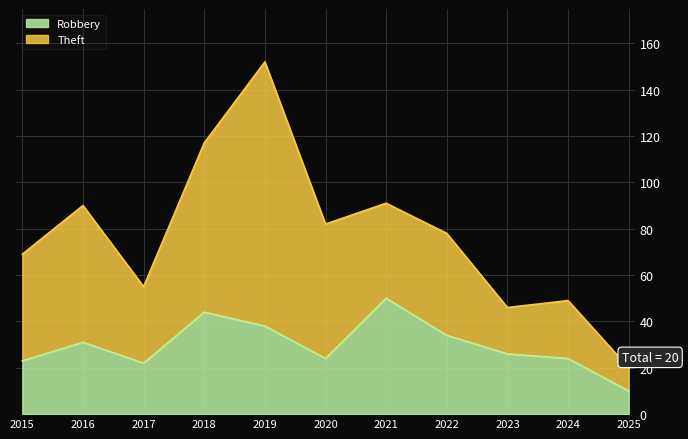

What is the smallest value displayed?

10